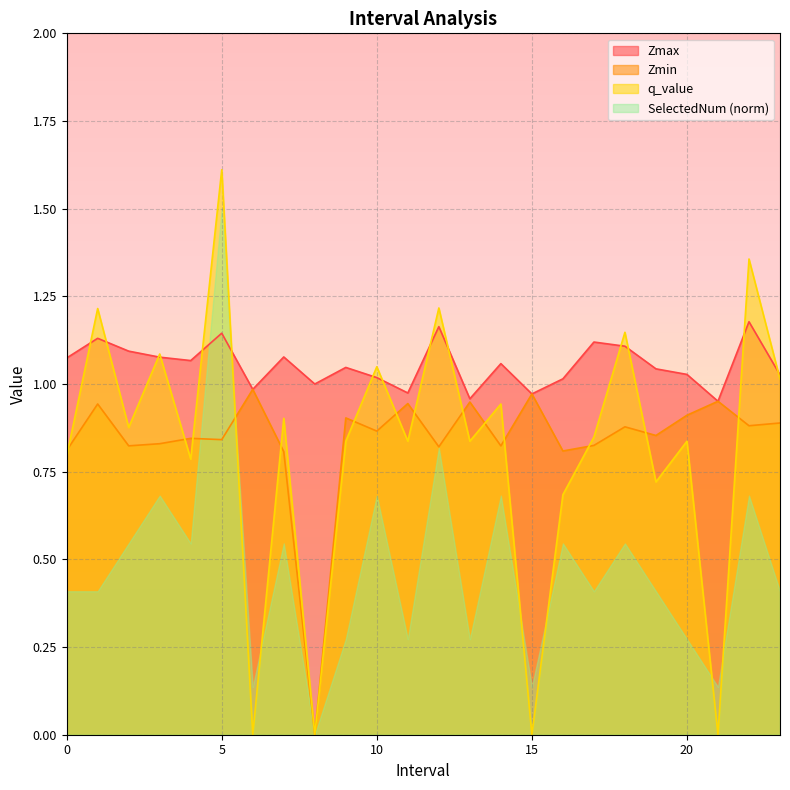

How many series are shown in this chart?

4